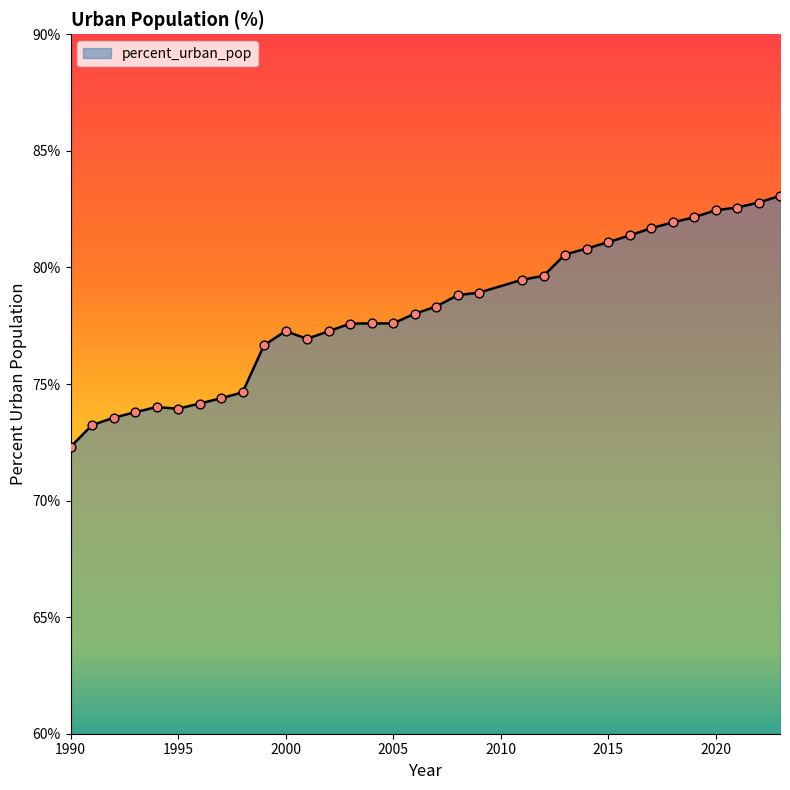

What is the greatest value displayed?

83.1